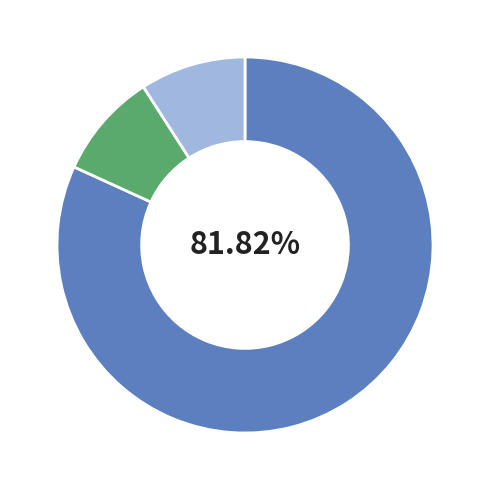

Is there a majority slice in this chart?

Yes